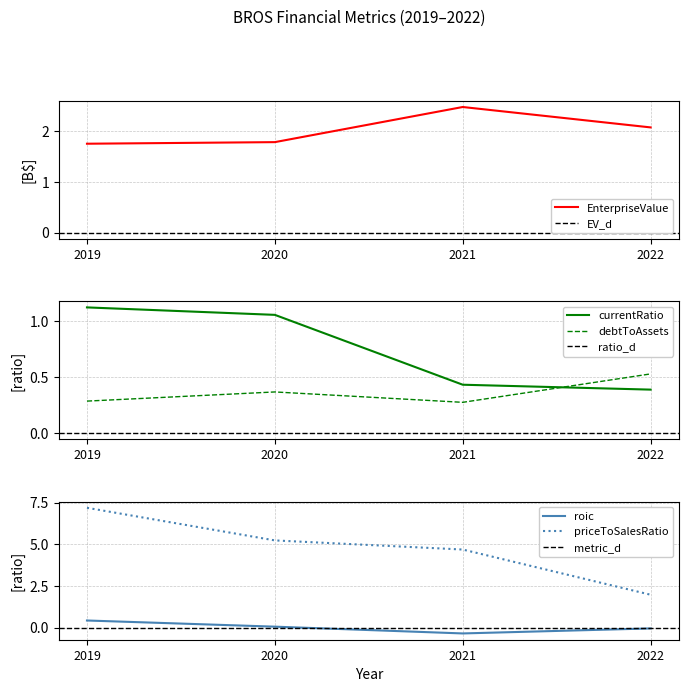

Is it true that priceToSalesRatio equals 4.7 at 2021?

True